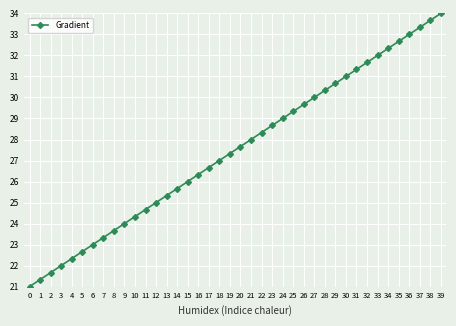

Reading right to left, what are all the values shown in this chart?

39=34.0	38=33.7	37=33.3	36=33.0	35=32.7	34=32.3	33=32.0	32=31.7	31=31.3	30=31.0	29=30.7	28=30.3	27=30.0	26=29.7	25=29.3	24=29.0	23=28.7	22=28.3	21=28.0	20=27.7	19=27.3	18=27.0	17=26.7	16=26.3	15=26.0	14=25.7	13=25.3	12=25.0	11=24.7	10=24.3	9=24.0	8=23.7	7=23.3	6=23.0	5=22.7	4=22.3	3=22.0	2=21.7	1=21.3	0=21.0